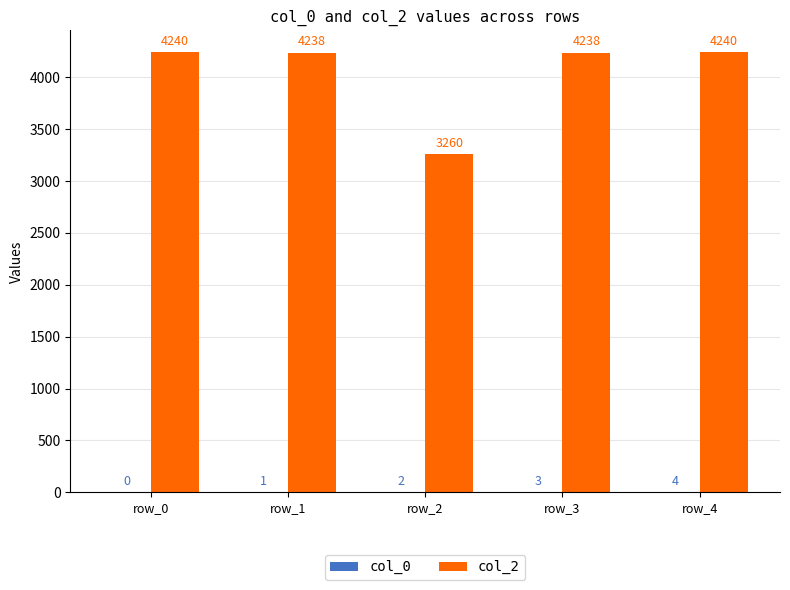

Is it true that col_2 equals 4240 at row_0?

True